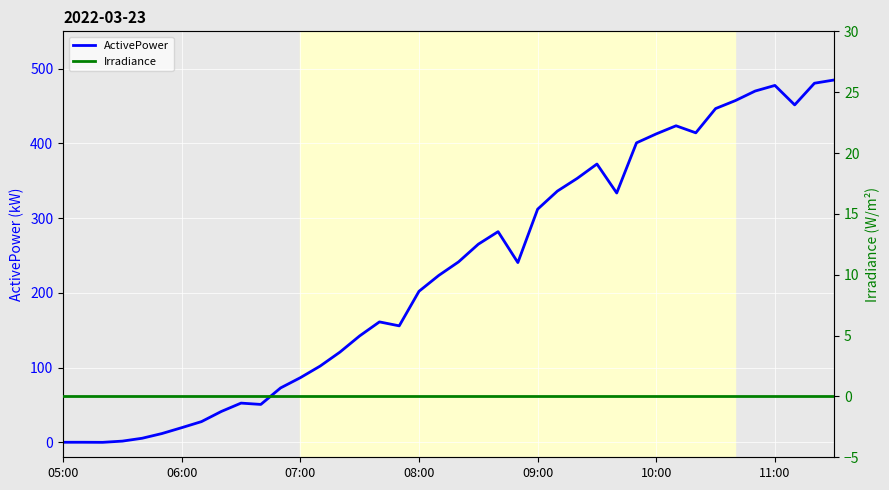

True or false: ActivePower and Irradiance intersect in this chart.

True